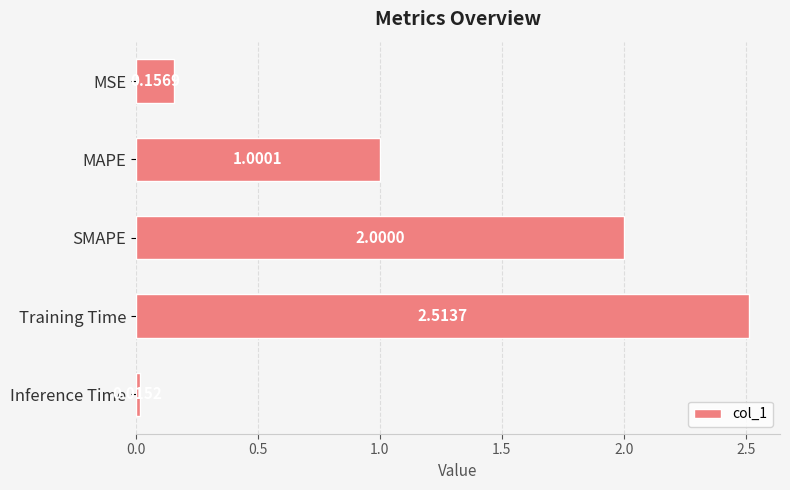

At which label is the value closest to 1?

MAPE